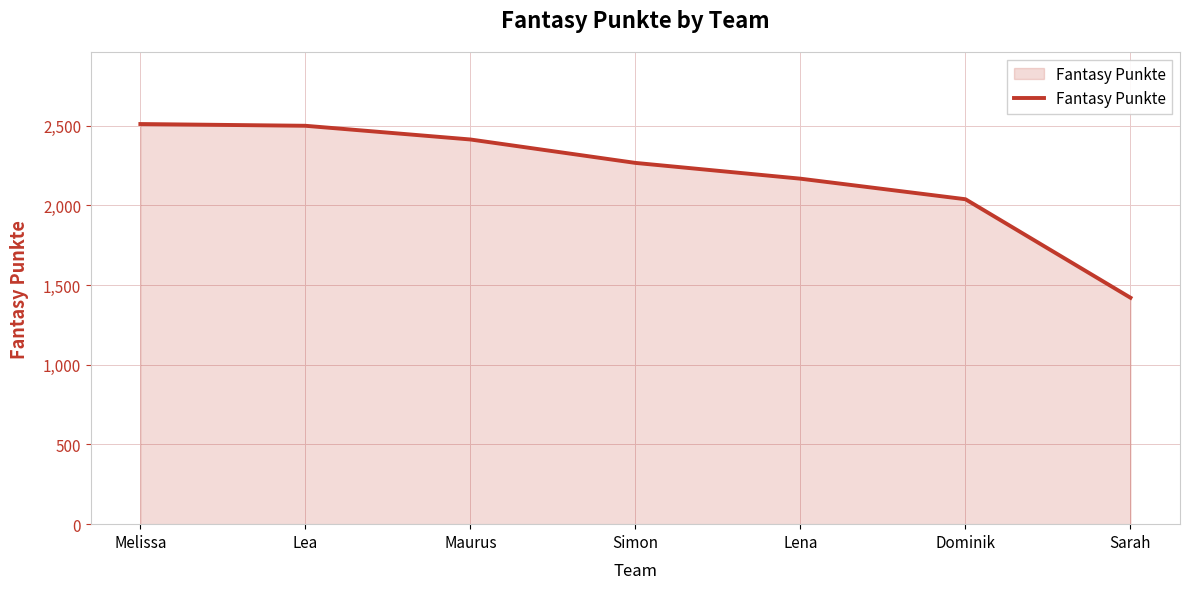

What is the change in value from Simon to Sarah?

-846